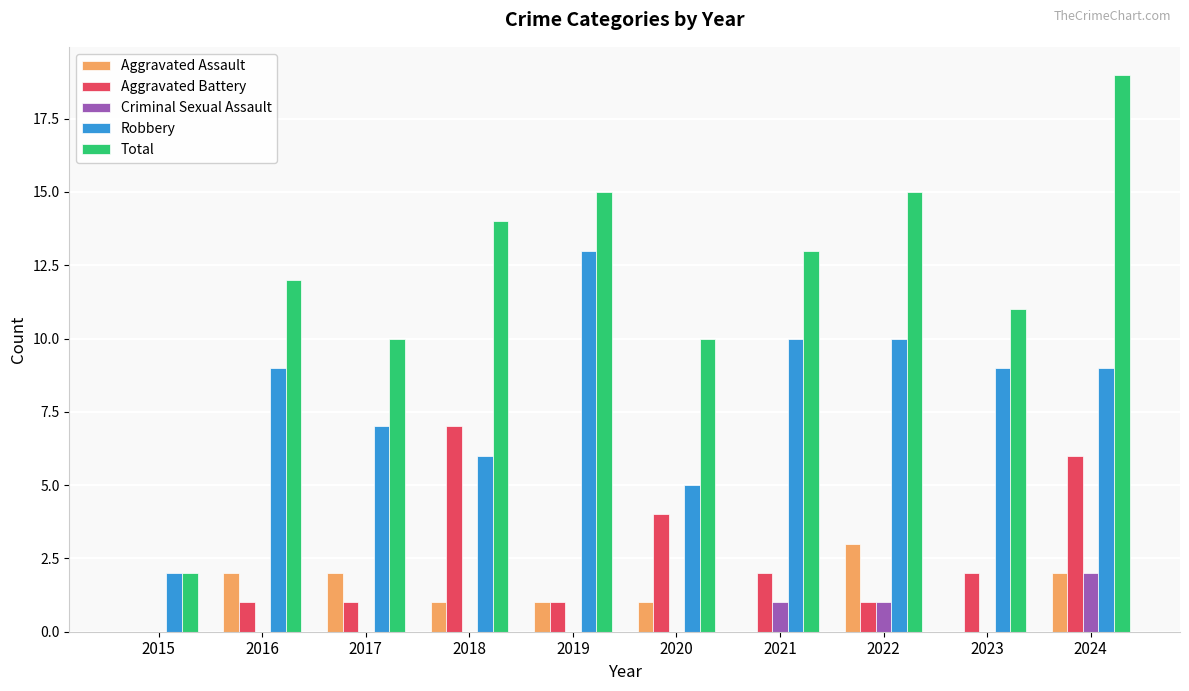

Reading left to right, list all the values displayed in this chart.

Aggravated Assault: 0	2	2	1	1	1	0	3	0	2
Aggravated Battery: 0	1	1	7	1	4	2	1	2	6
Criminal Sexual Assault: 0	0	0	0	0	0	1	1	0	2
Robbery: 2	9	7	6	13	5	10	10	9	9
Total: 2	12	10	14	15	10	13	15	11	19